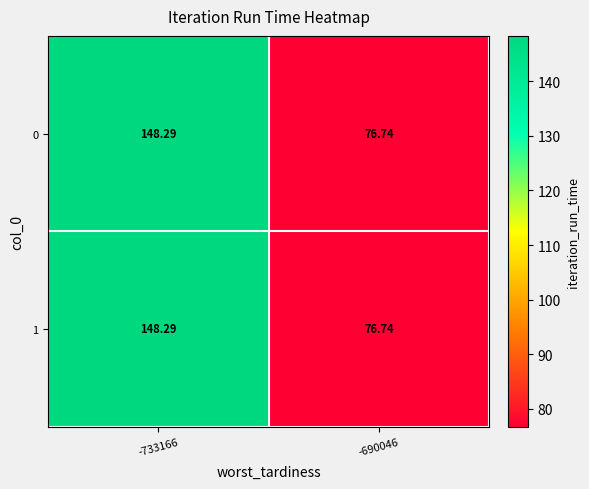

List the series in order of their peak value, lowest first.

0, 1